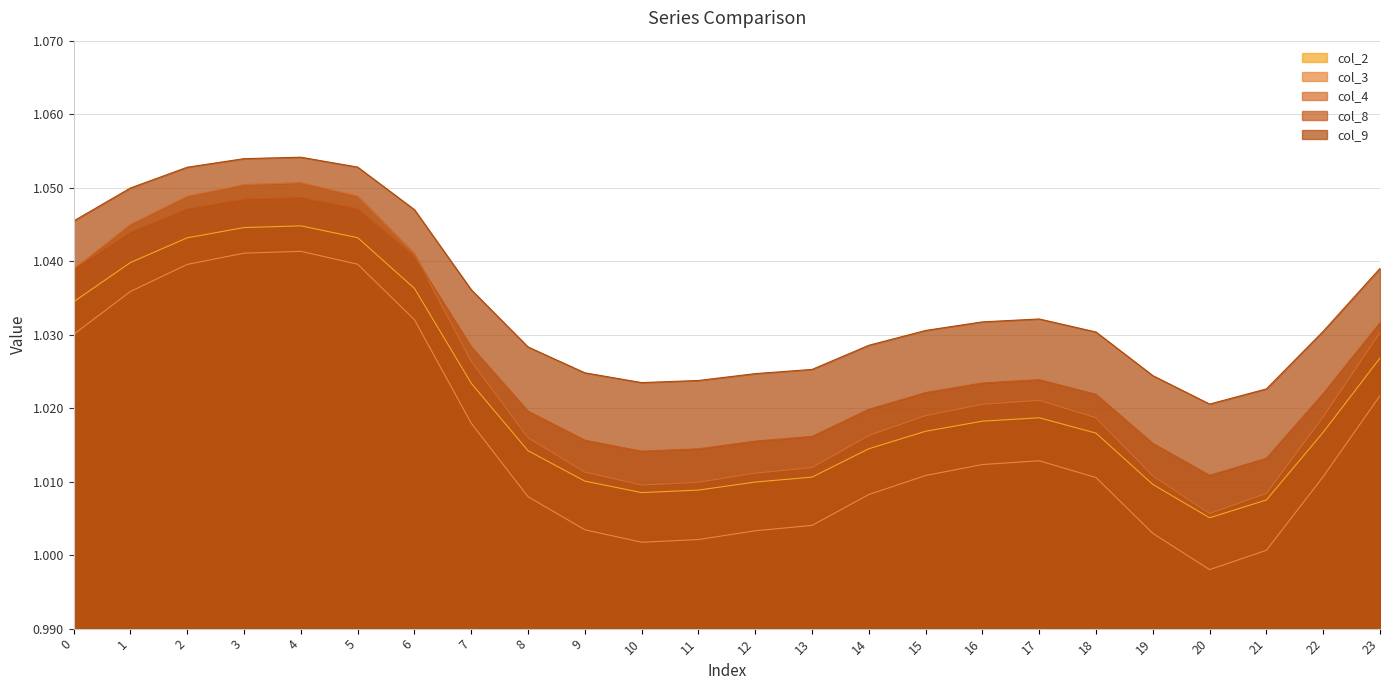

Reading left to right, what are all the values shown in this chart?

col_2: 1.0	1.0	1.0	1.0	1.0	1.0	1.0	1.0	1.0	1.0	1.0	1.0	1.0	1.0	1.0	1.0	1.0	1.0	1.0	1.0	1.0	1.0	1.0	1.0
col_3: 1.0	1.0	1.0	1.0	1.0	1.0	1.0	1.0	1.0	1.0	1.0	1.0	1.0	1.0	1.0	1.0	1.0	1.0	1.0	1.0	1.0	1.0	1.0	1.0
col_4: 1.0	1.0	1.0	1.1	1.1	1.0	1.0	1.0	1.0	1.0	1.0	1.0	1.0	1.0	1.0	1.0	1.0	1.0	1.0	1.0	1.0	1.0	1.0	1.0
col_8: 1.0	1.0	1.0	1.0	1.0	1.0	1.0	1.0	1.0	1.0	1.0	1.0	1.0	1.0	1.0	1.0	1.0	1.0	1.0	1.0	1.0	1.0	1.0	1.0
col_9: 1.0	1.0	1.1	1.1	1.1	1.1	1.0	1.0	1.0	1.0	1.0	1.0	1.0	1.0	1.0	1.0	1.0	1.0	1.0	1.0	1.0	1.0	1.0	1.0